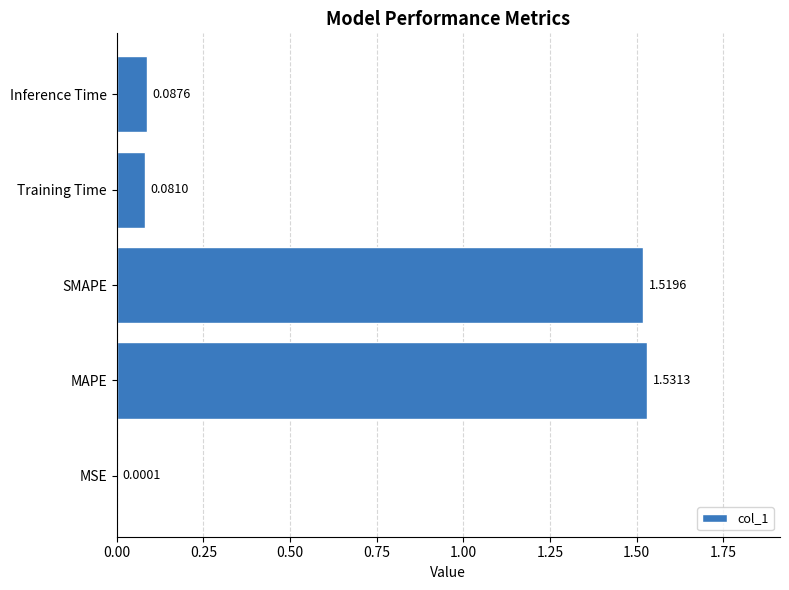

At which category does the chart reach its peak across all series?

MAPE